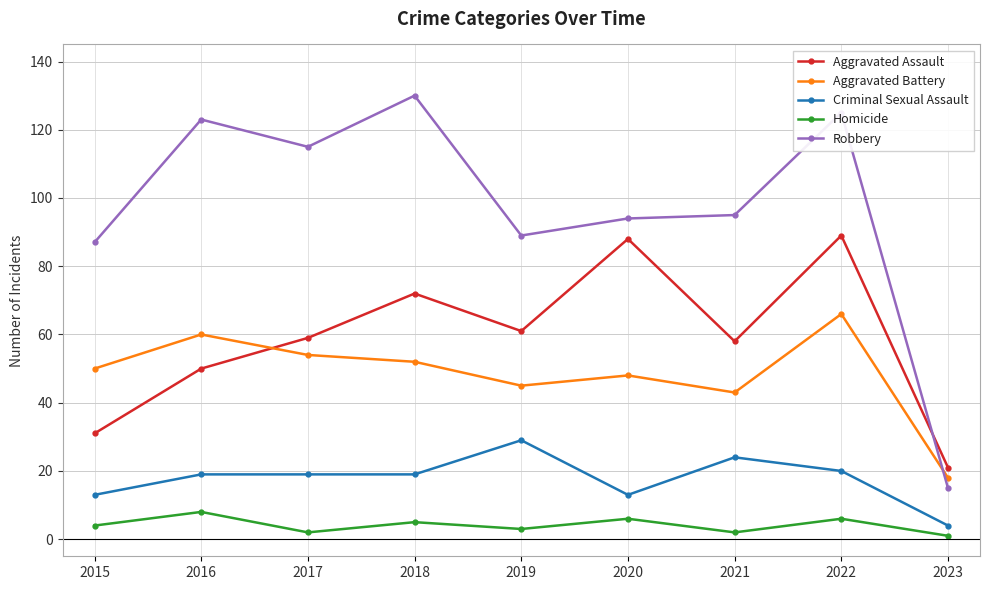

Reading right to left, transcribe all the data shown in this chart.

Aggravated Assault: 21	89	58	88	61	72	59	50	31
Aggravated Battery: 18	66	43	48	45	52	54	60	50
Criminal Sexual Assault: 4	20	24	13	29	19	19	19	13
Homicide: 1	6	2	6	3	5	2	8	4
Robbery: 15	125	95	94	89	130	115	123	87